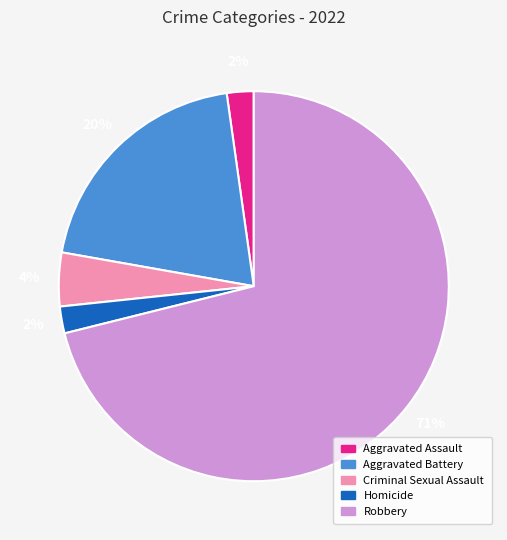

Do Criminal Sexual Assault and Robbery together represent more than half of the pie?

Yes